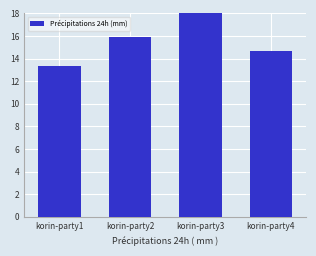

The value at korin-party2 is 15.9. True or false?

True